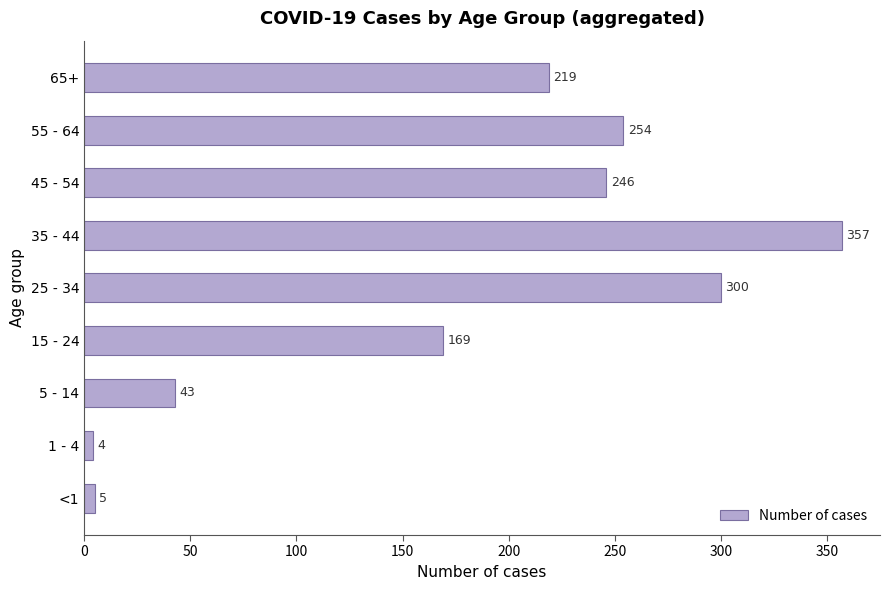

How many bars are there in total?

9